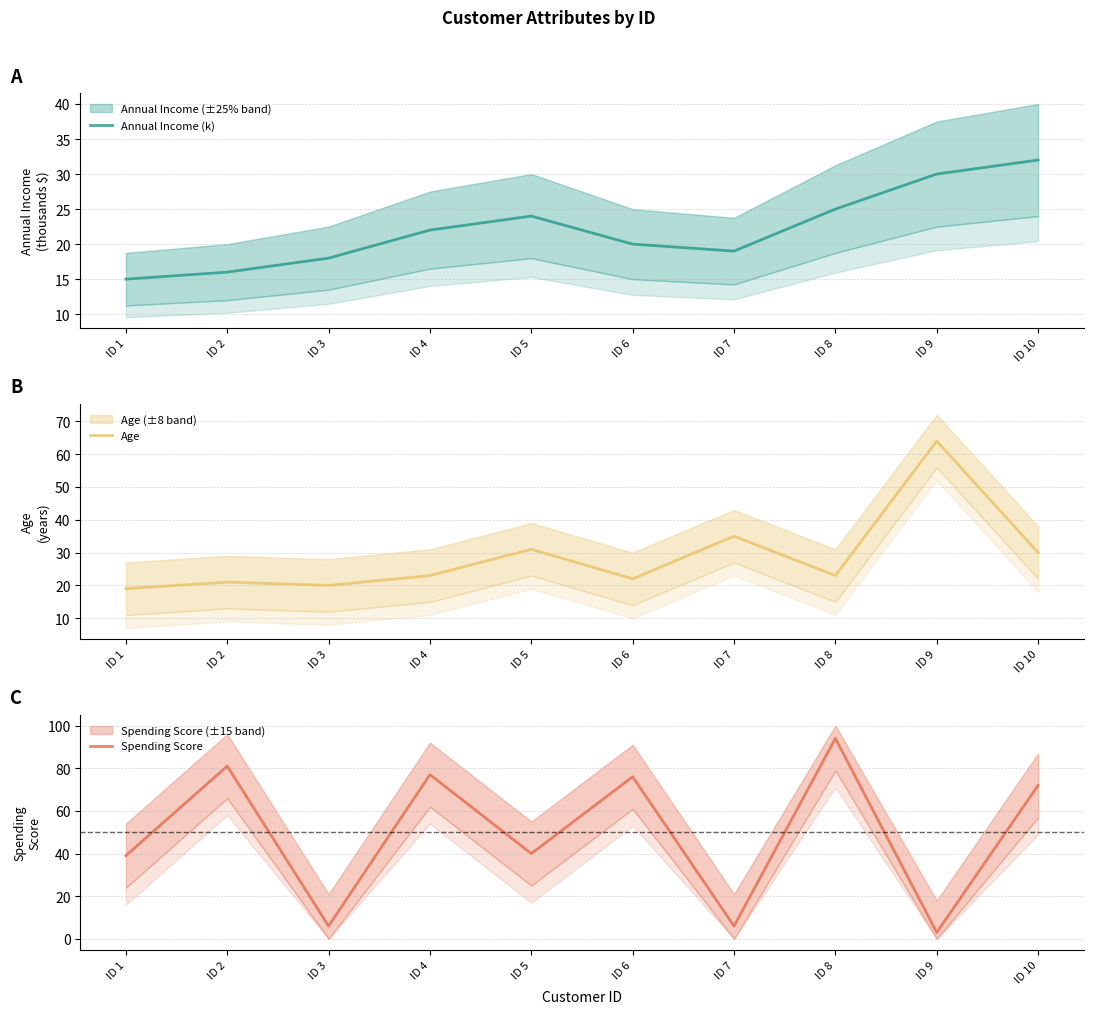

True or false: Spending Score has a value of 72 at ID 10.

True